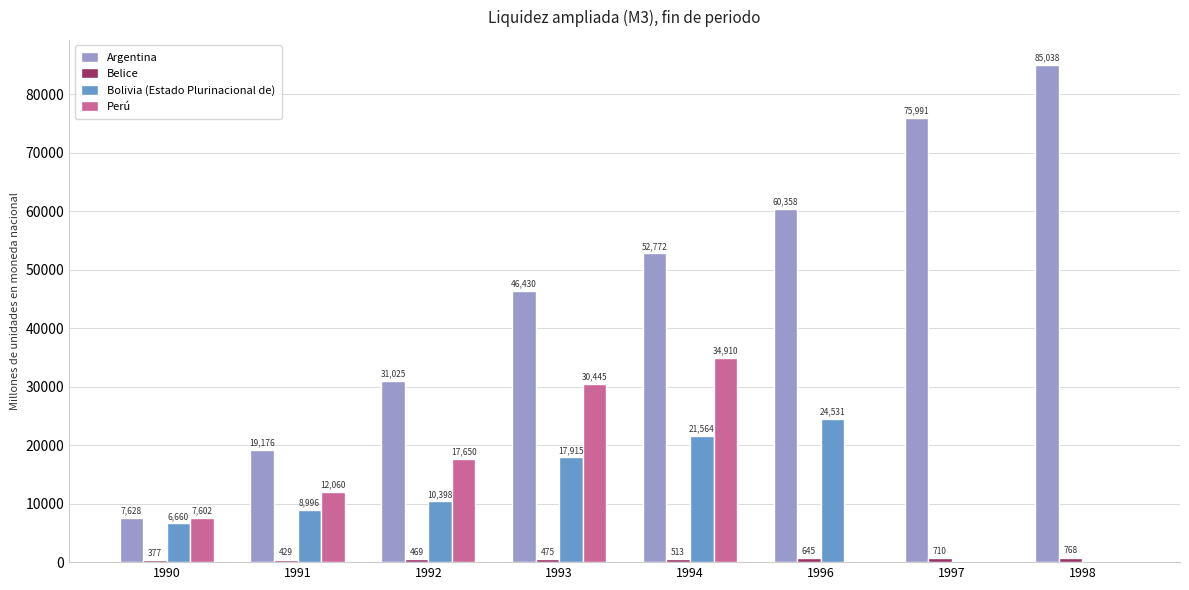

Are the bars horizontal?

No